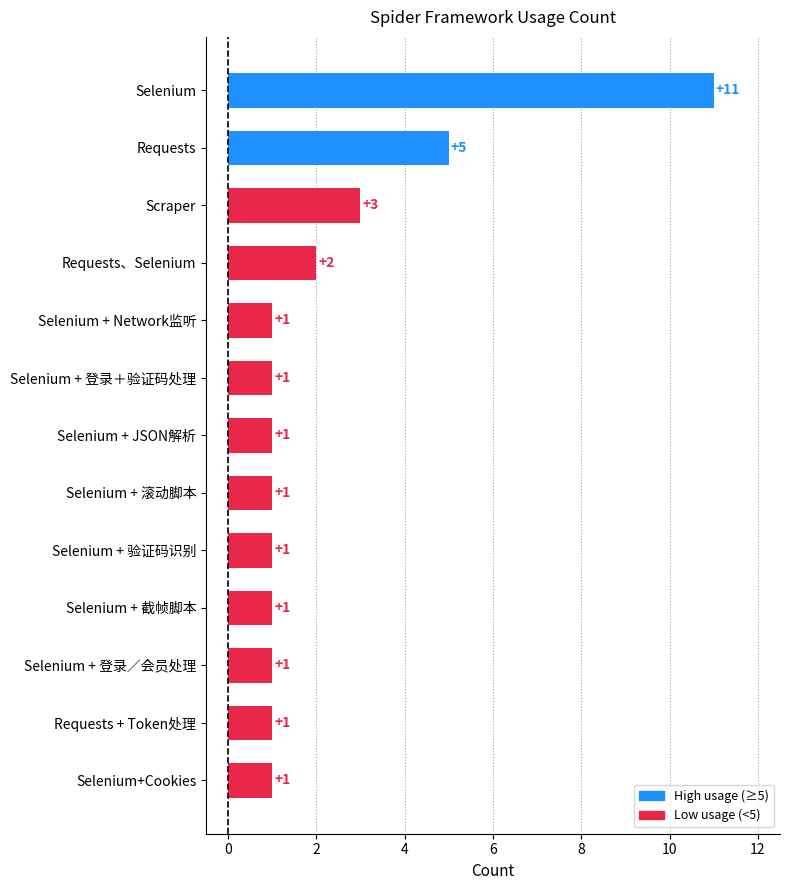

The value at Selenium is 5. True or false?

False